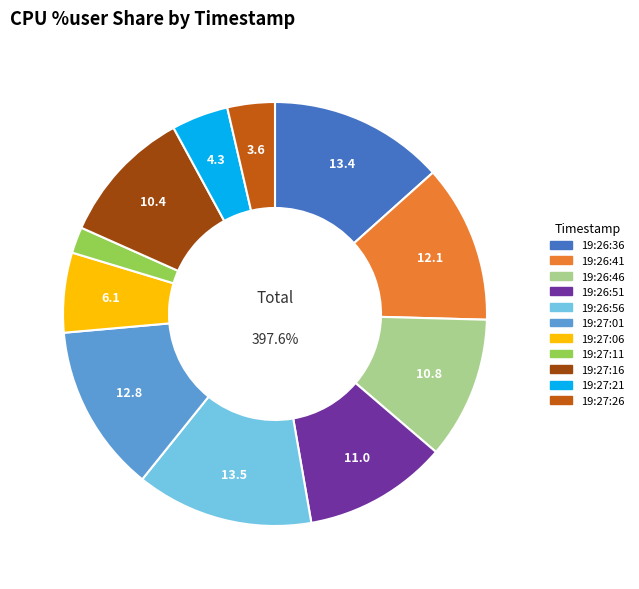

Which slice is the smallest?

19:27:11